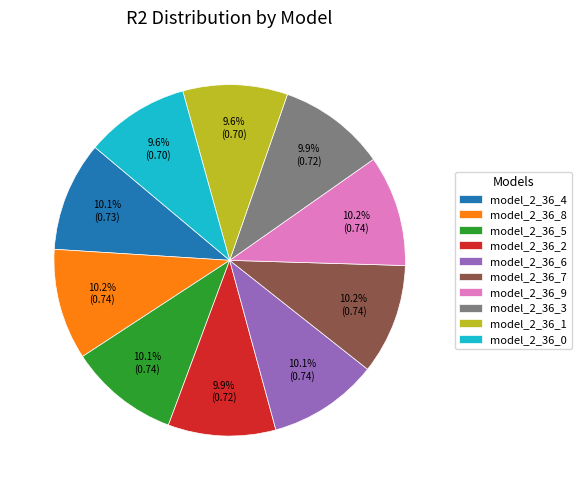

How many slices are in this pie chart?

10